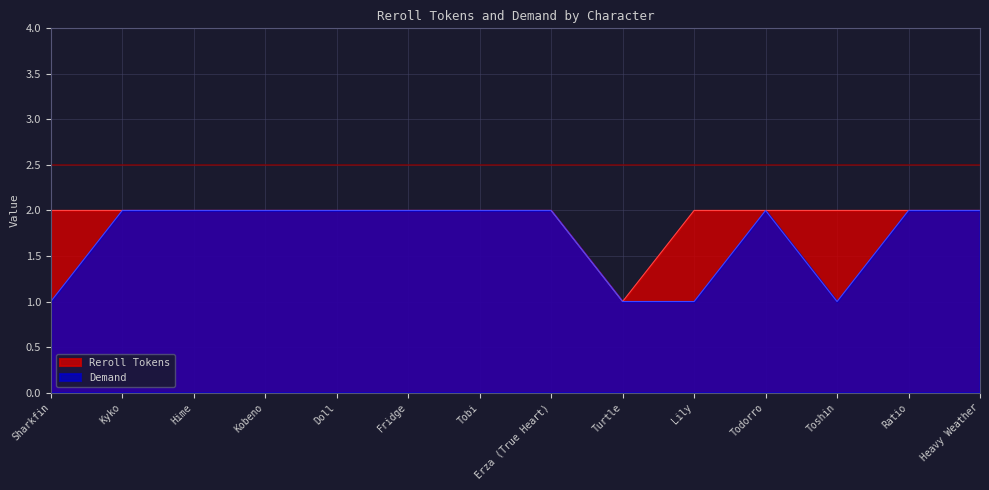

Is it true that Demand equals 2 at Heavy Weather?

True